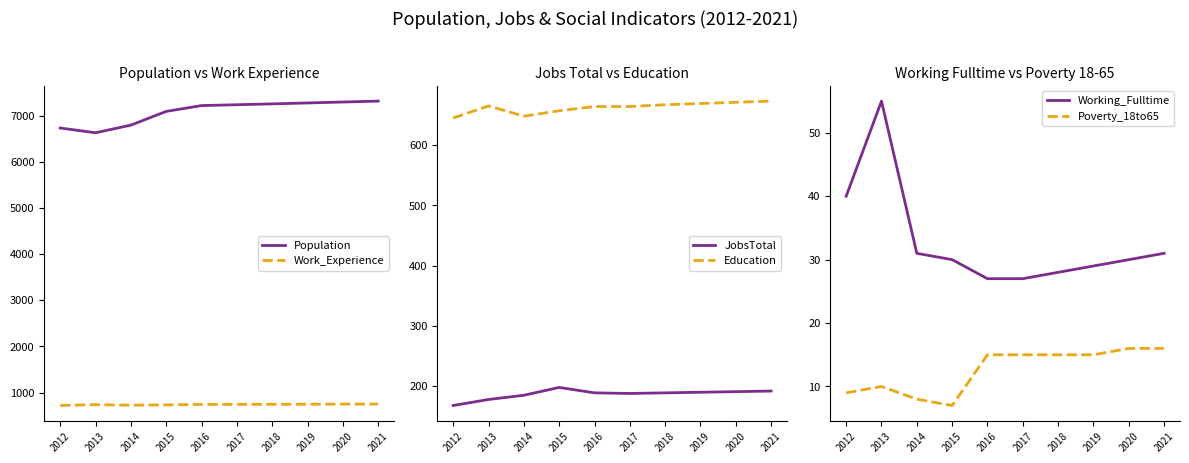

How many values in the Population series are below 7243?

5